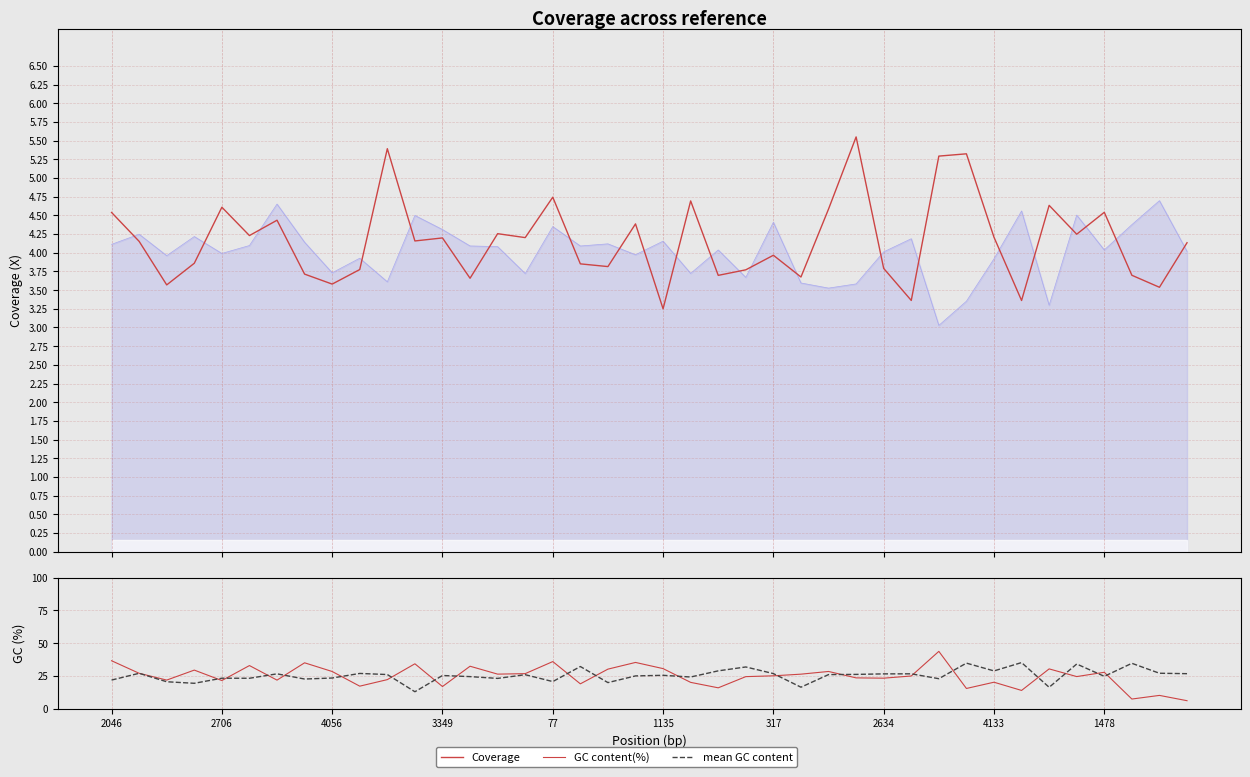

True or false: GC content(%) and Coverage cross at least once.

False